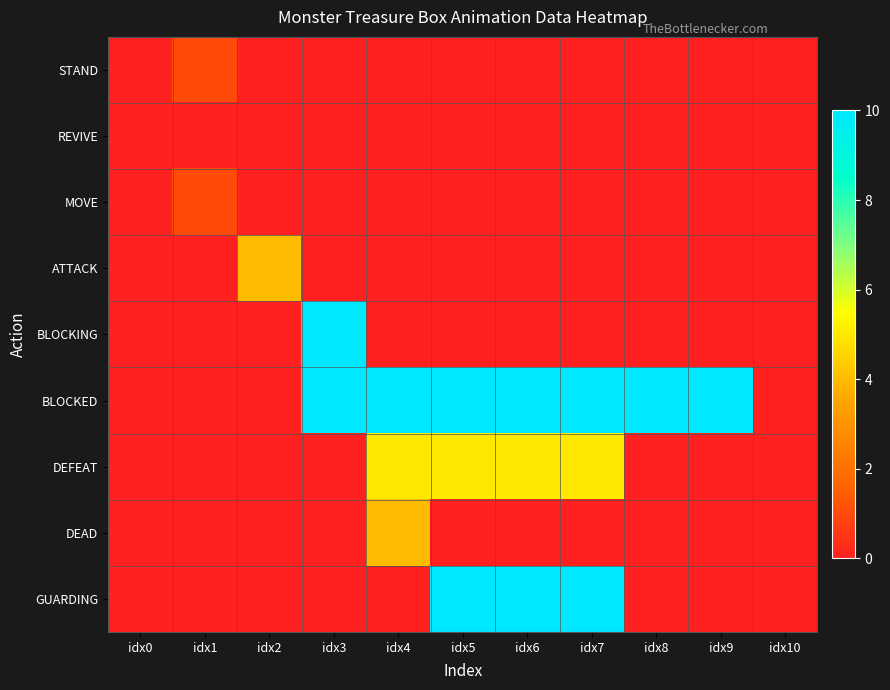

Which series has the widest spread of values?

BLOCKING